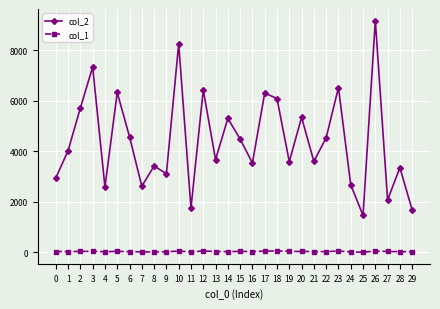

The value of col_2 at 19 is 1563. True or false?

False